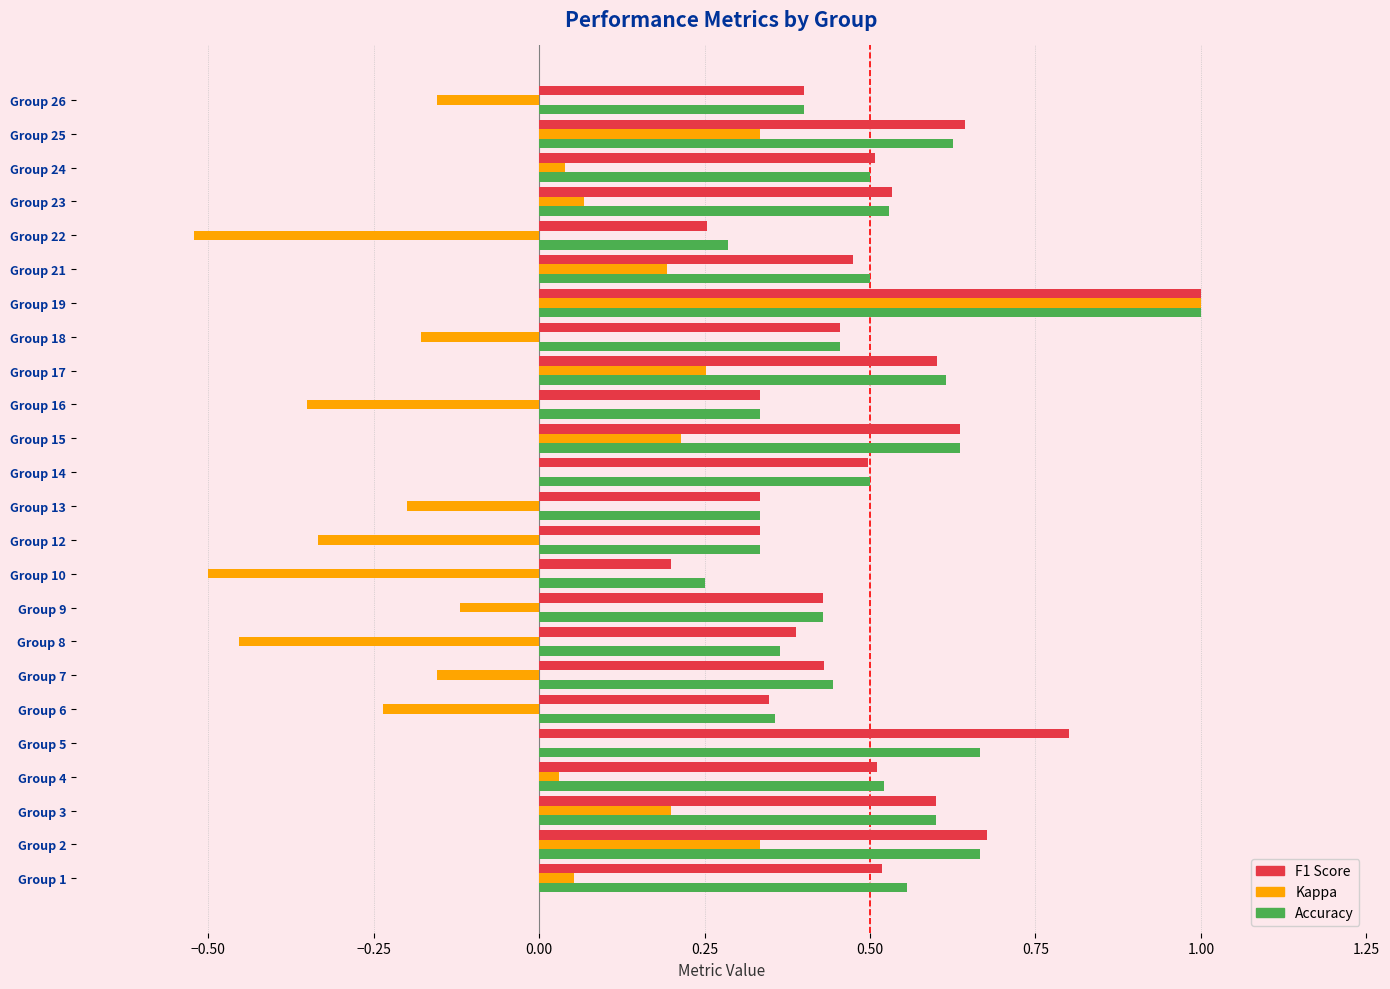

At which category is the sum across all series the highest?

Group 19